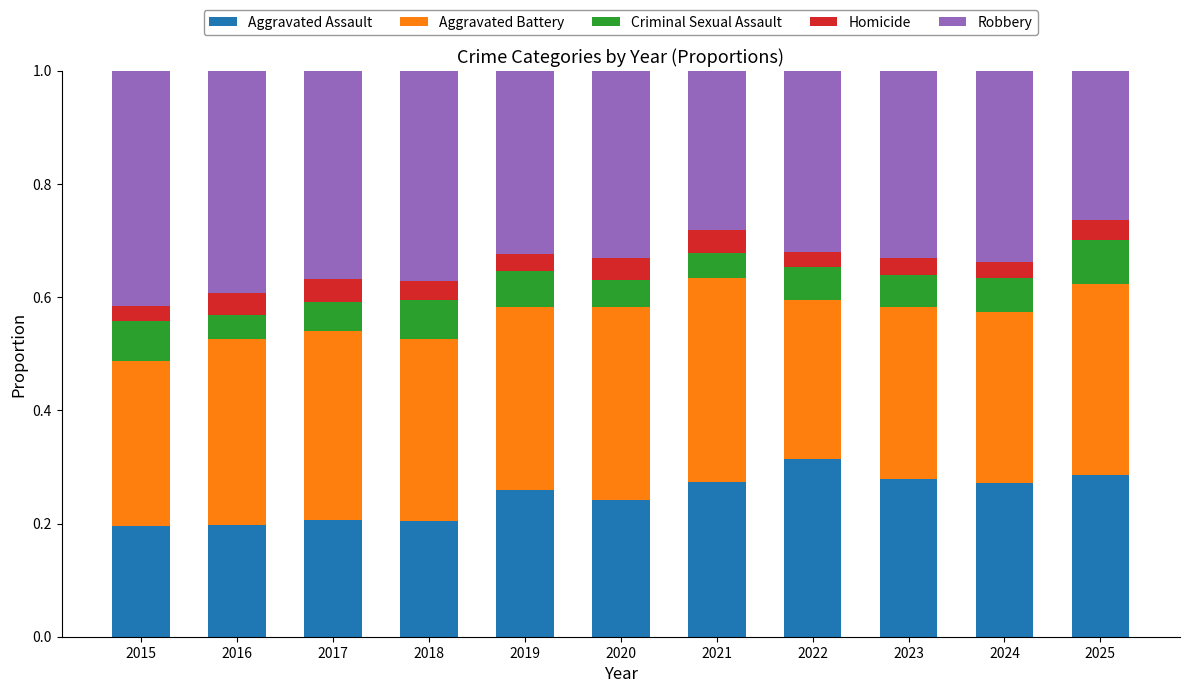

What is the total value across all series at 2018?

1.0